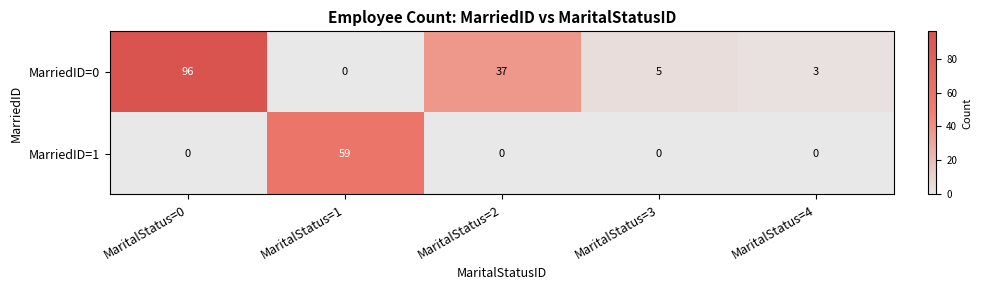

List the series in order of their peak value, lowest first.

MarriedID=1, MarriedID=0